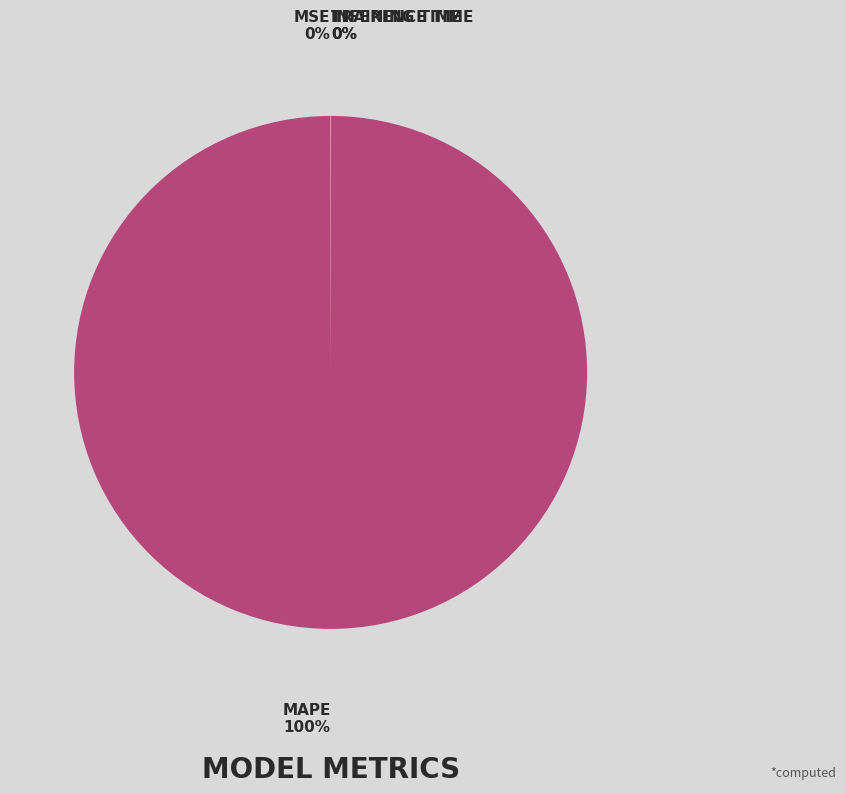

Count the number of slices in the pie.

4